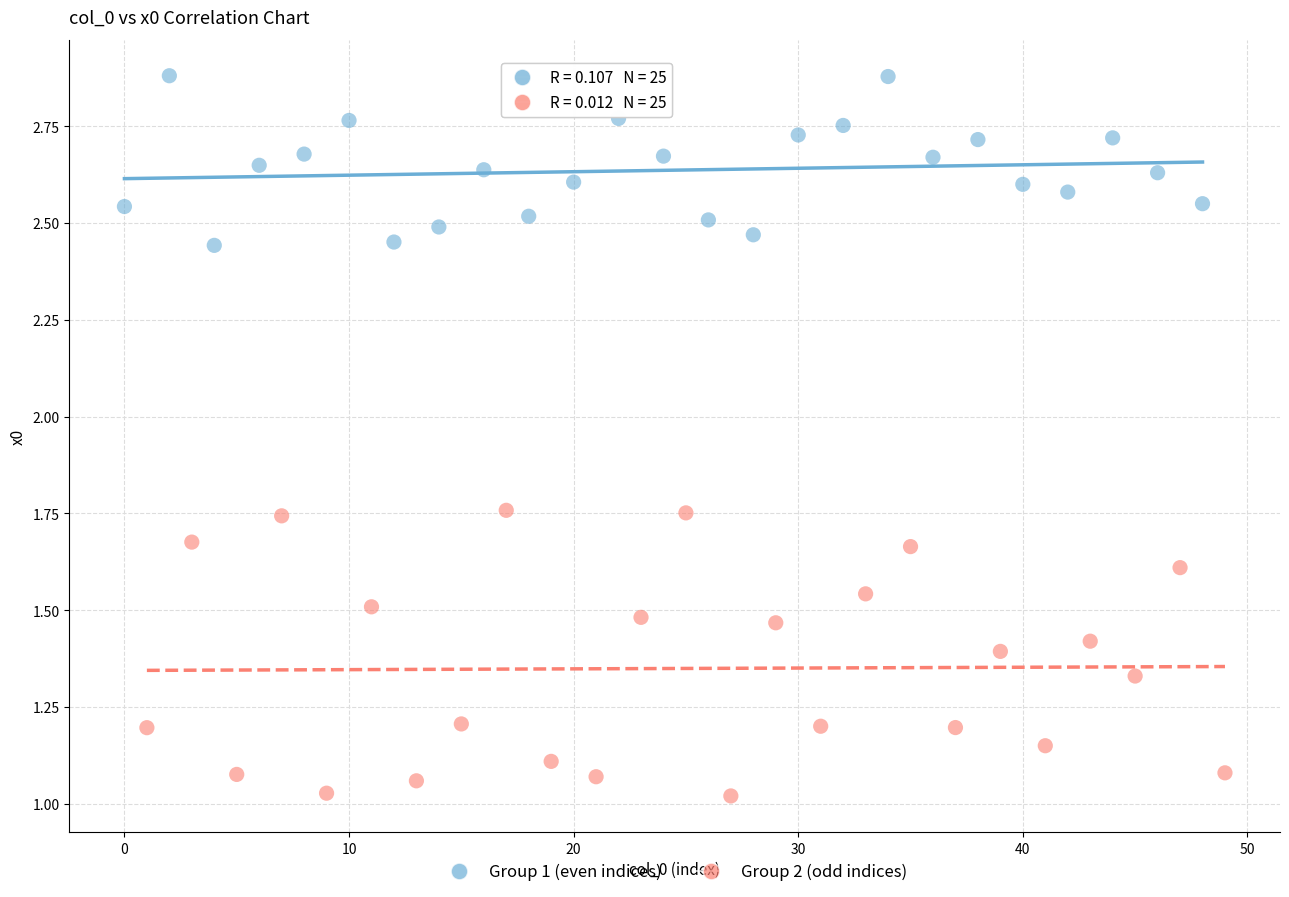

Which series reaches the minimum Y coordinate?

Group 2 (odd indices)